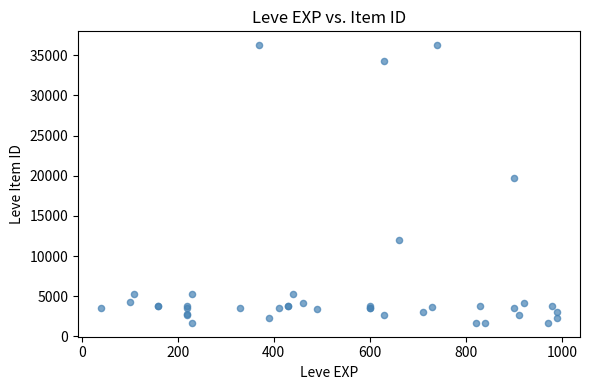

What Y value in the scatter plot is closest to 18967?

19744